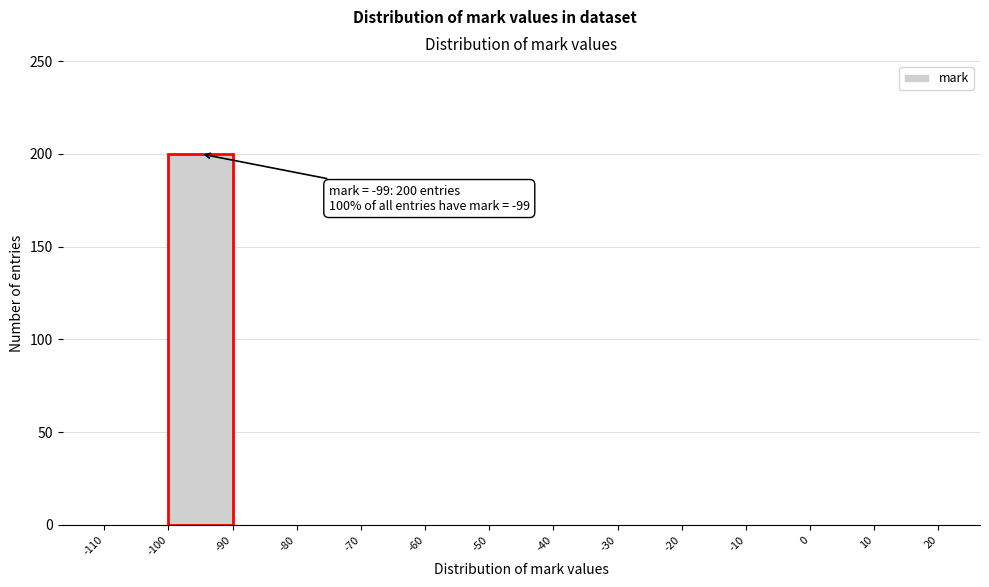

Which range on the x-axis has the tallest bar?

-100 to -90